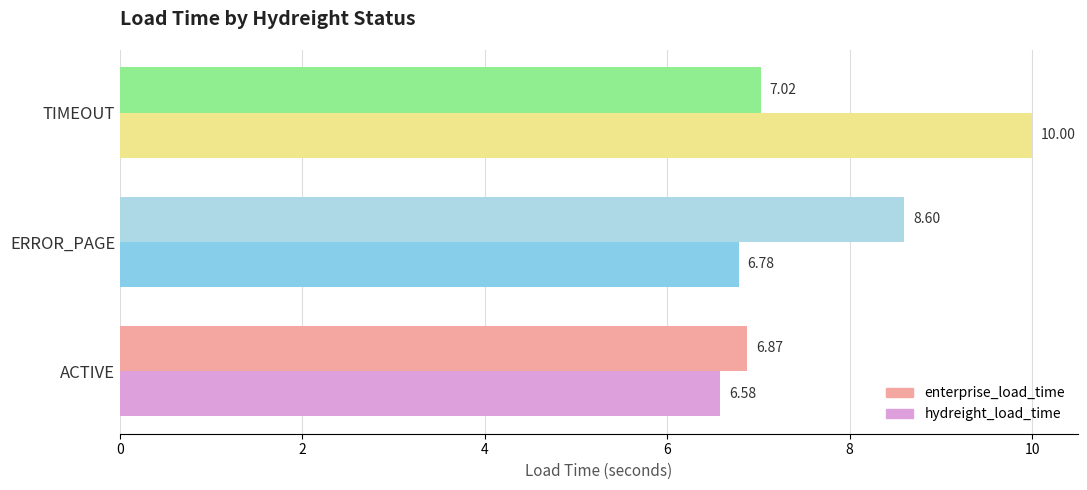

Which series changed the most between ACTIVE and TIMEOUT?

hydreight_load_time